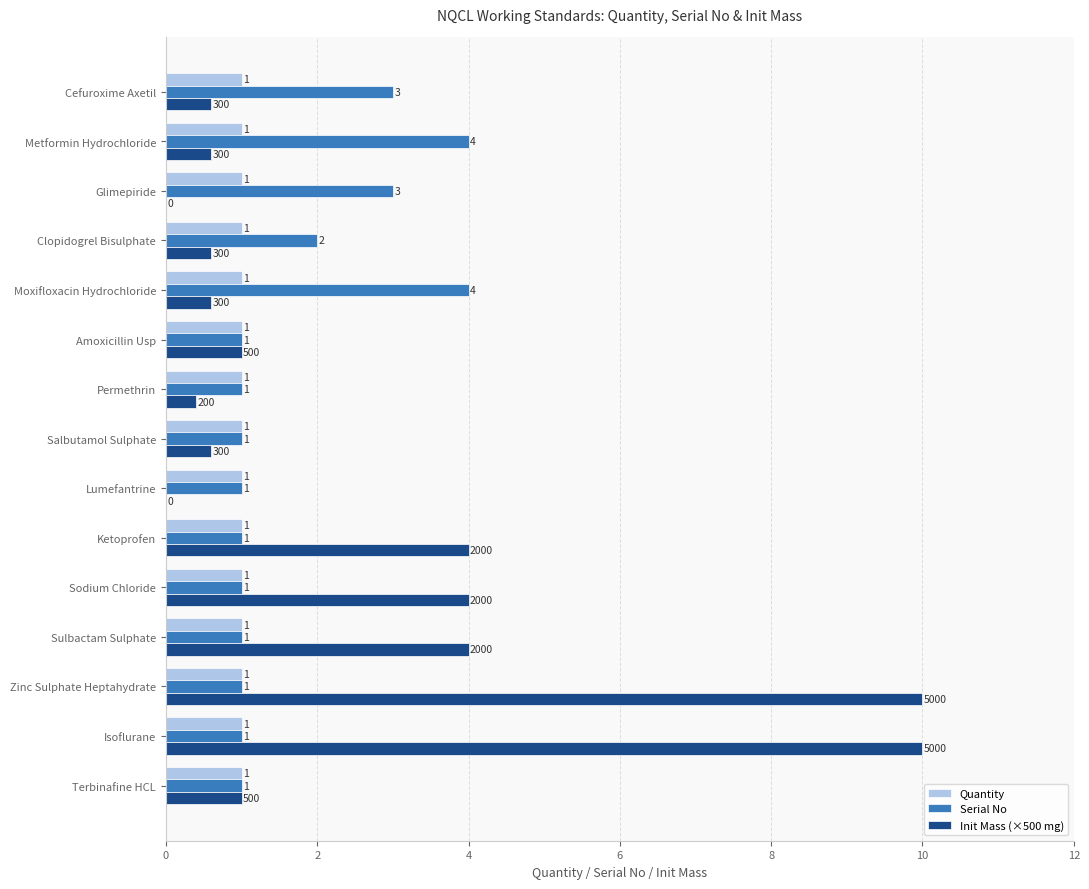

The Init Mass (×500 mg) series shows 0.0 at Glimepiride. True or false?

True